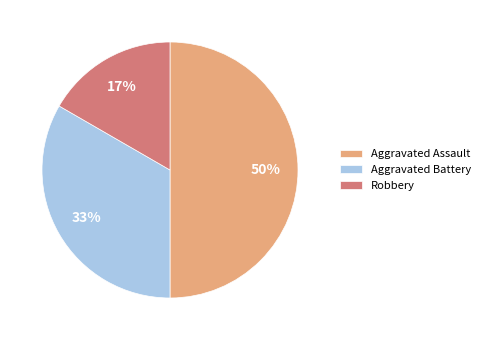

Is it true that Robbery is 27% of the pie?

False